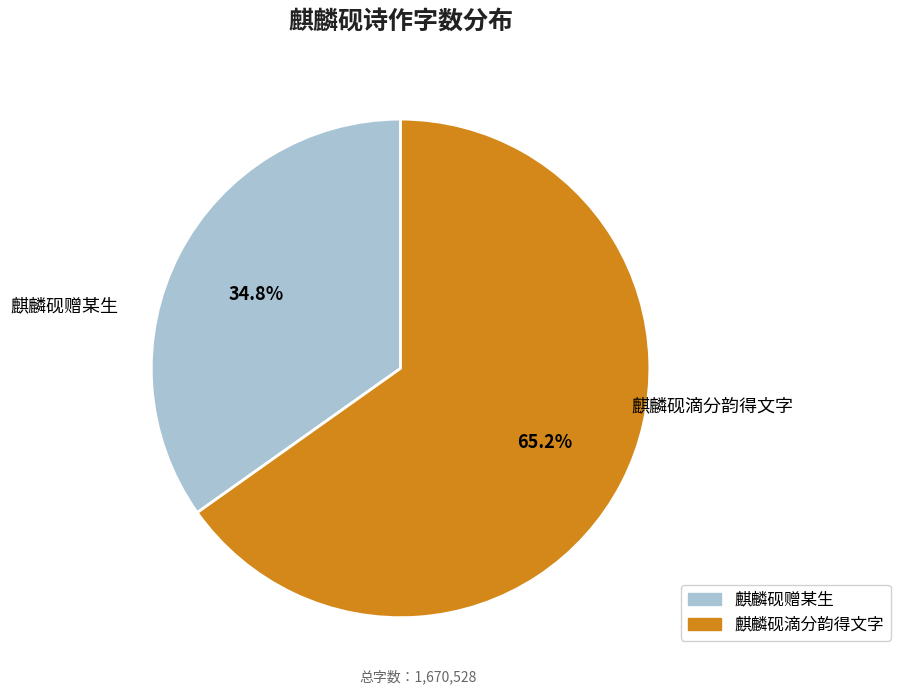

Rank the categories by value from highest to lowest.

麒麟砚滴分韵得文字, 麒麟砚赠某生